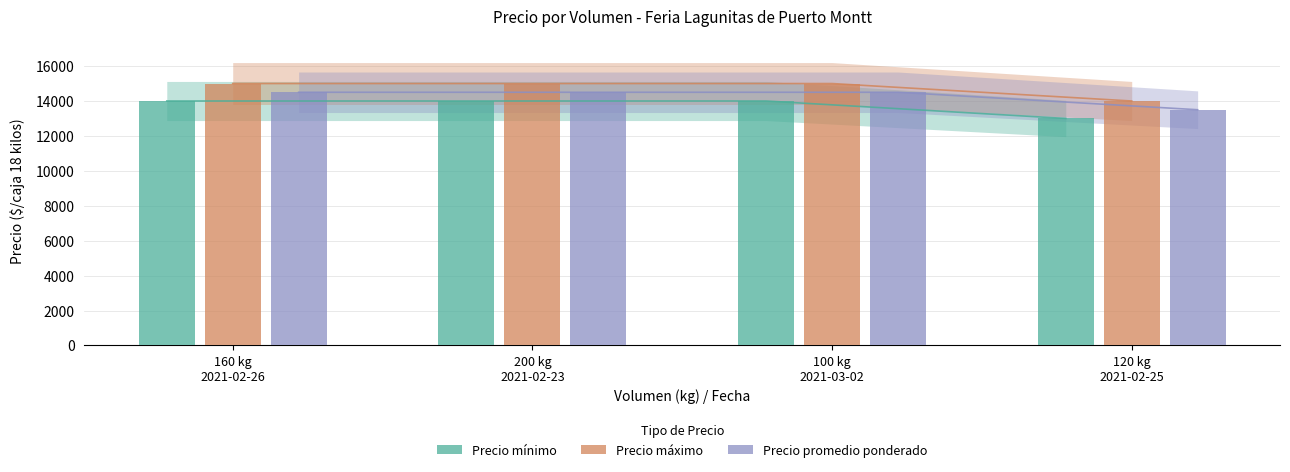

What is the label of the 1st bar from the left?

160 kg
2021-02-26